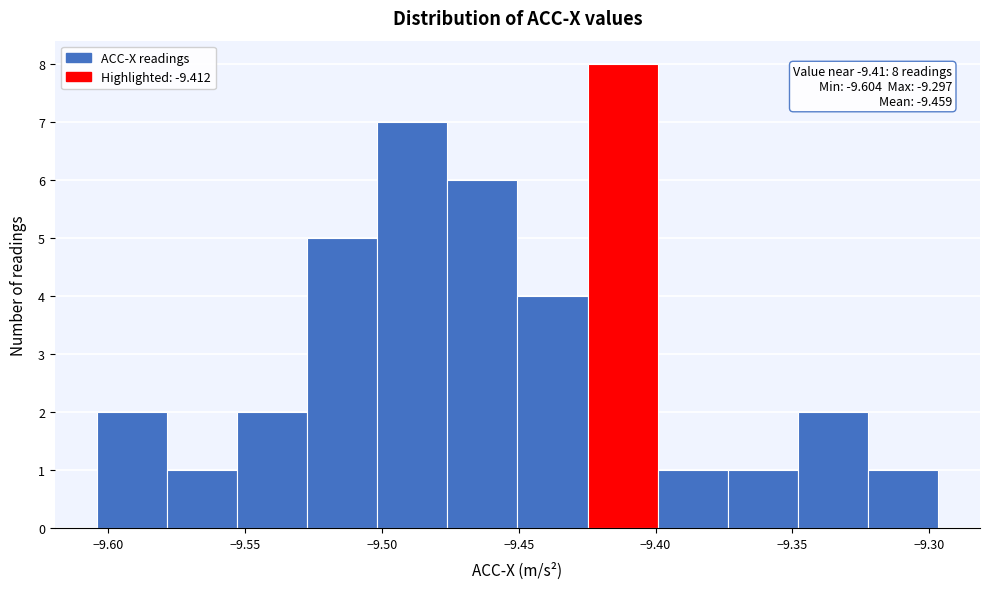

Over which range of the x-axis is the bar tallest?

-9.425 to -9.400